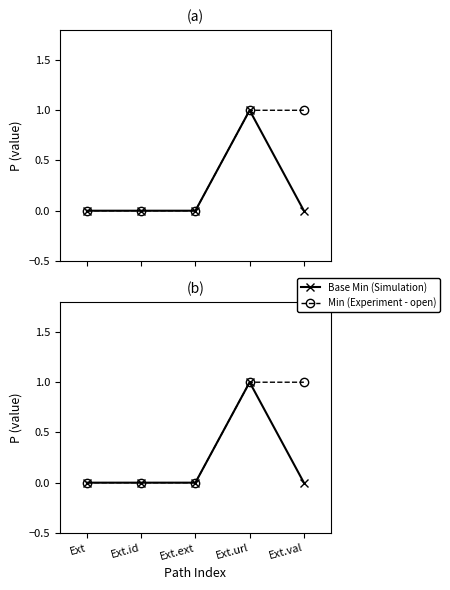

The value of Min at Ext is 1. True or false?

False